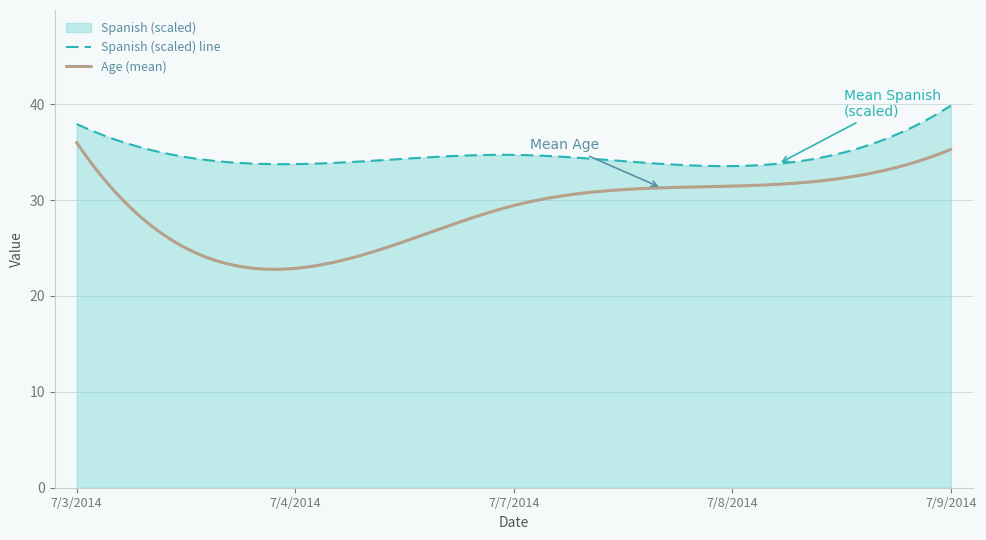

What is the minimum value for Age (mean)?

22.8